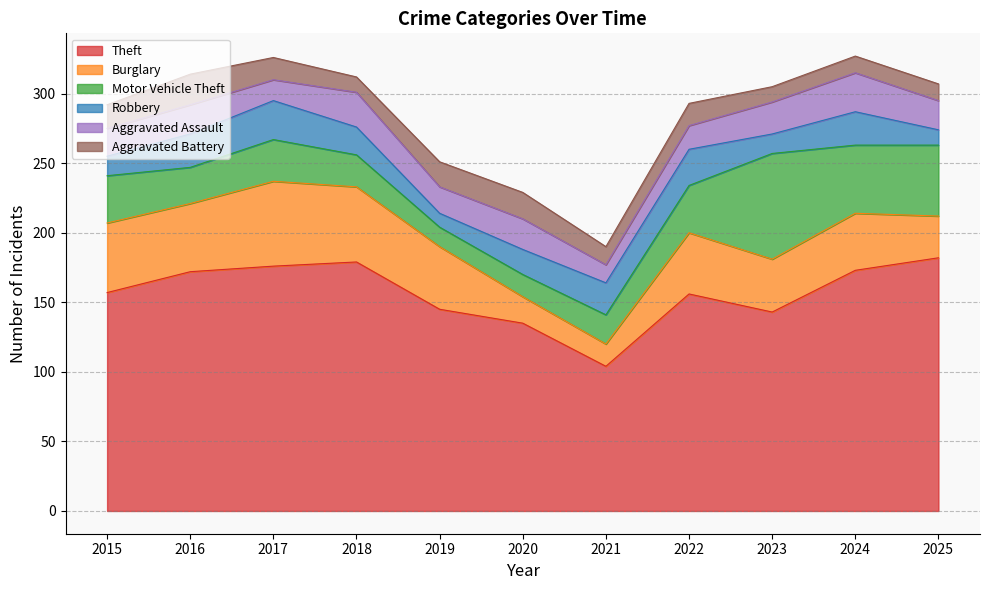

True or false: Motor Vehicle Theft and Theft cross at least once.

False